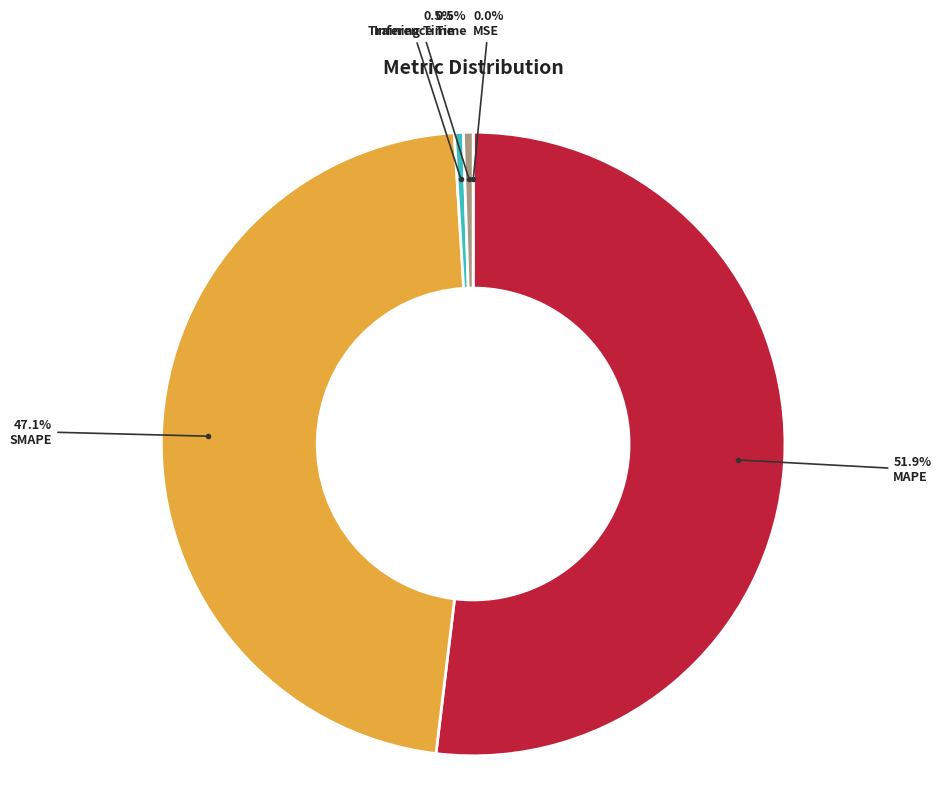

What is the majority slice?

MAPE